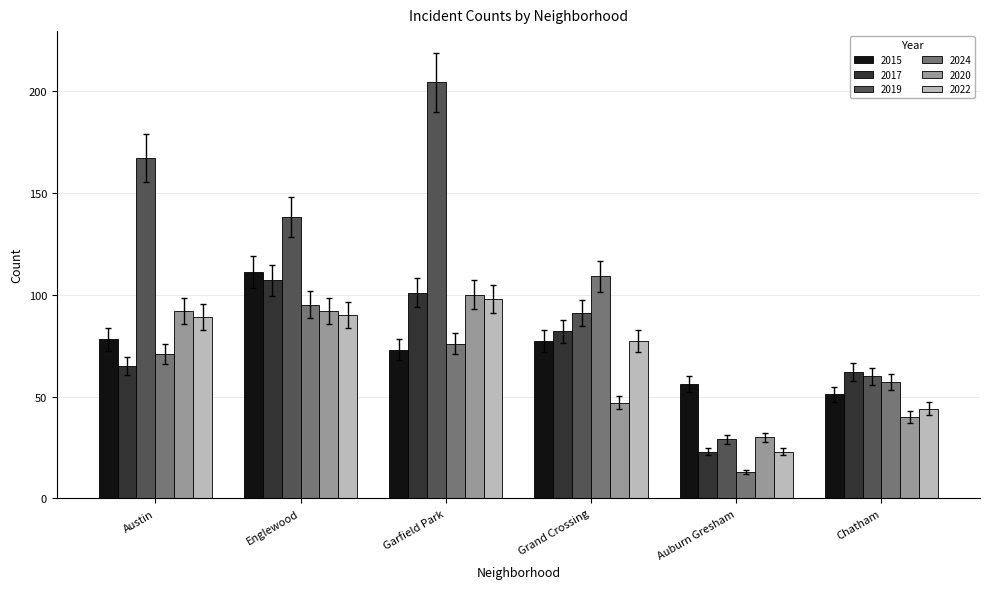

How many values in the 2024 series are below 76?

3